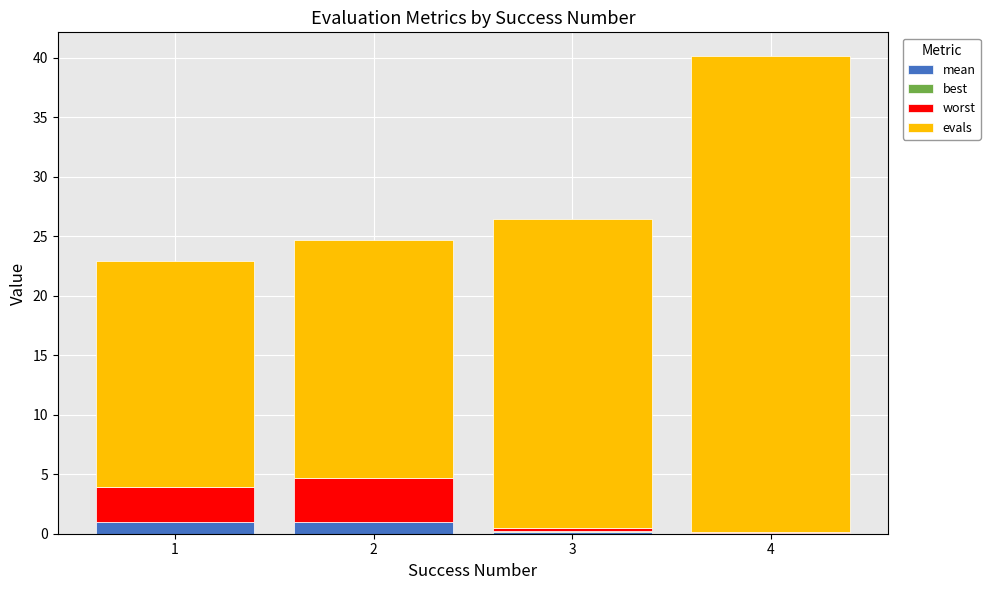

At which category is the sum across all series the highest?

4